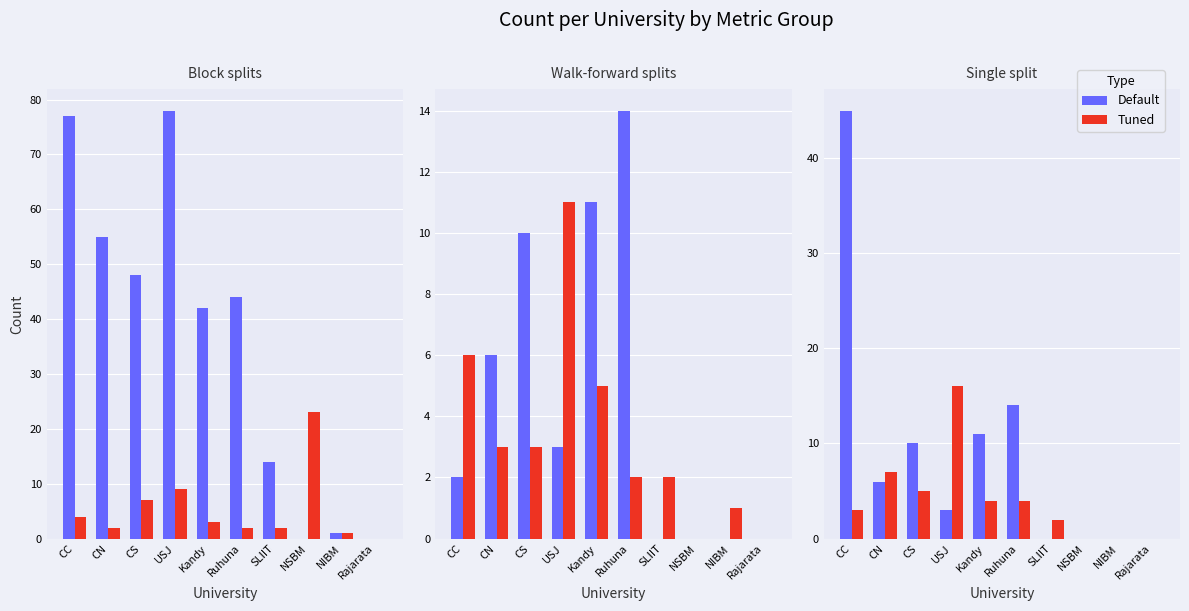

What are all the series names shown in the legend?

Default, Tuned